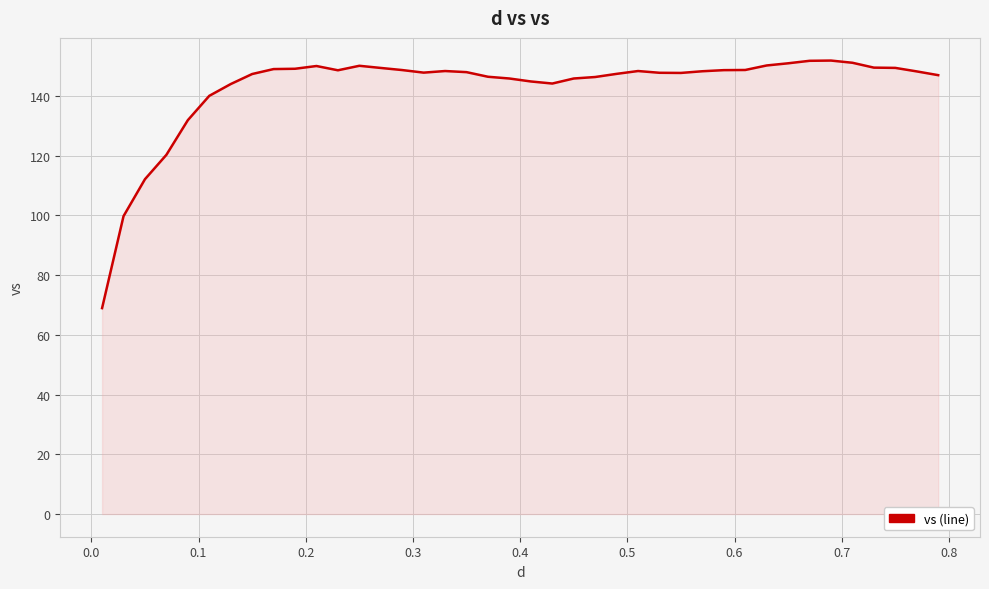

What is the difference between the maximum and minimum values?

82.9